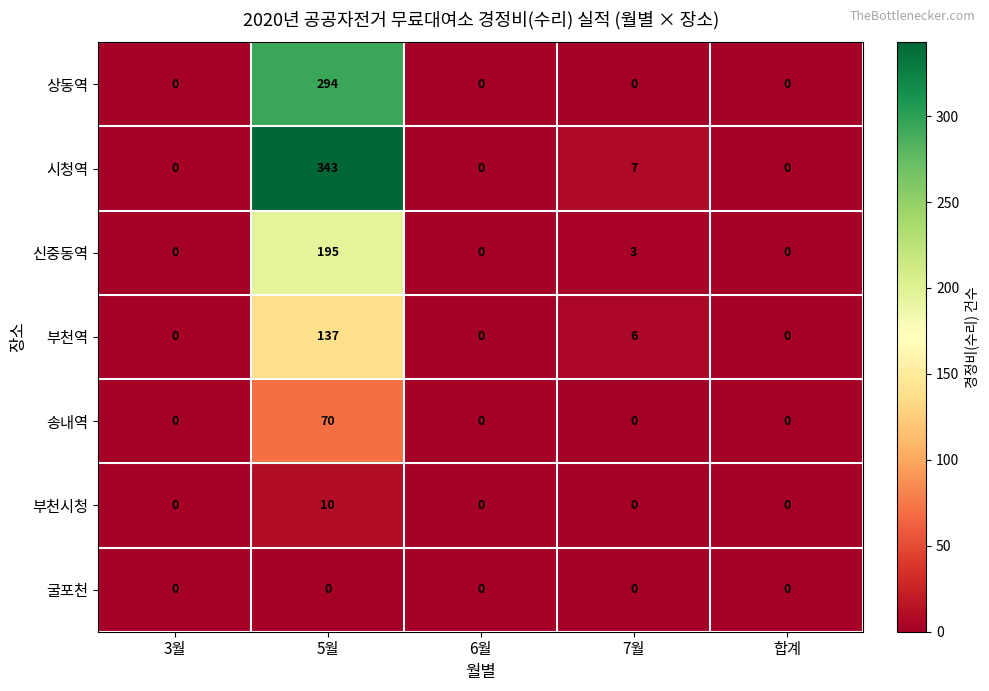

At which category is the sum across all series the highest?

5월